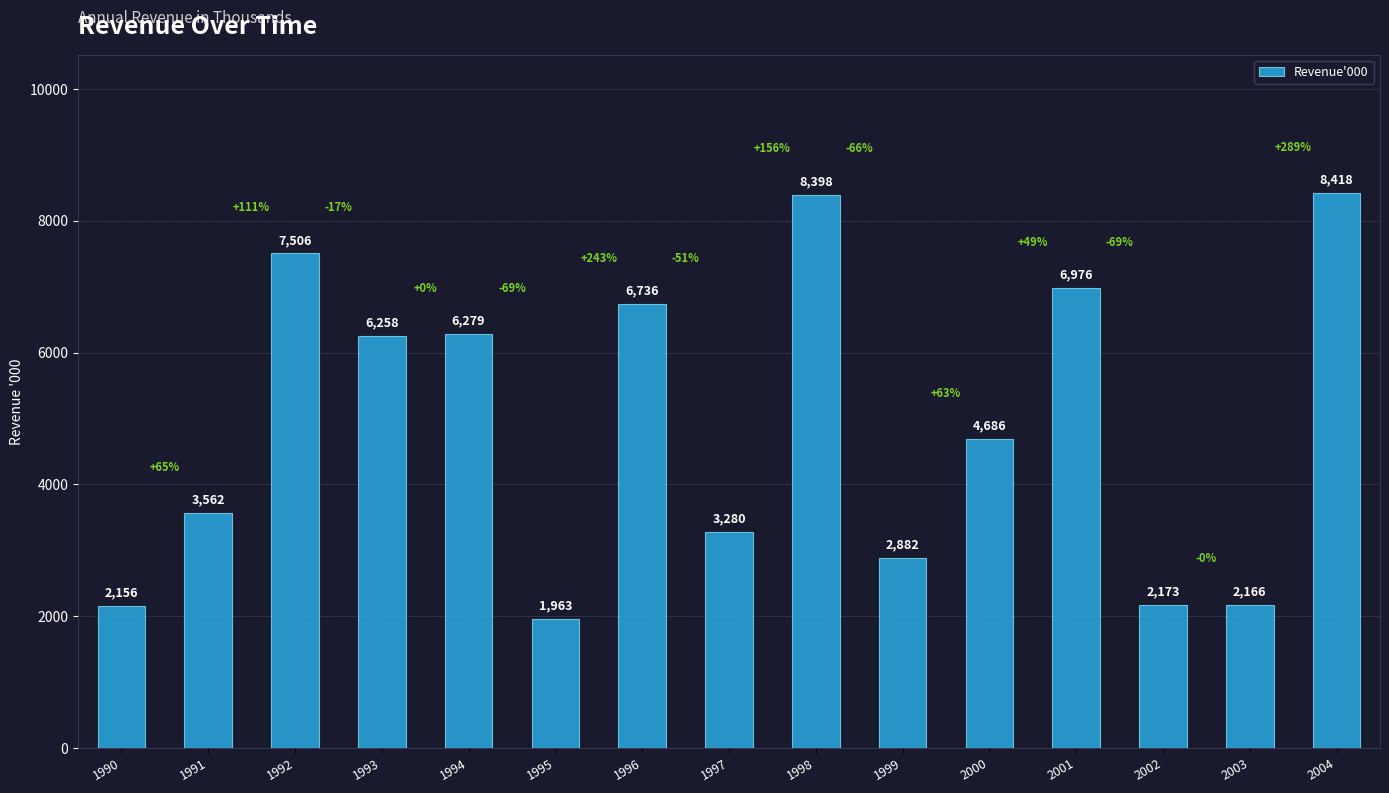

The chart shows a value of 6761 at 2000. True or false?

False